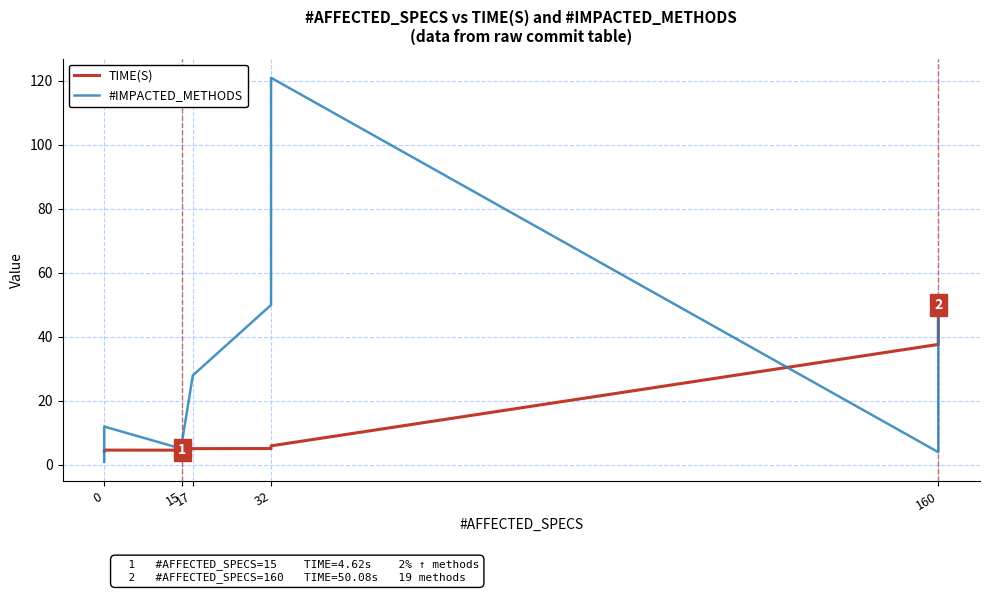

The value of TIME(S) at 32 is 2.5. True or false?

False